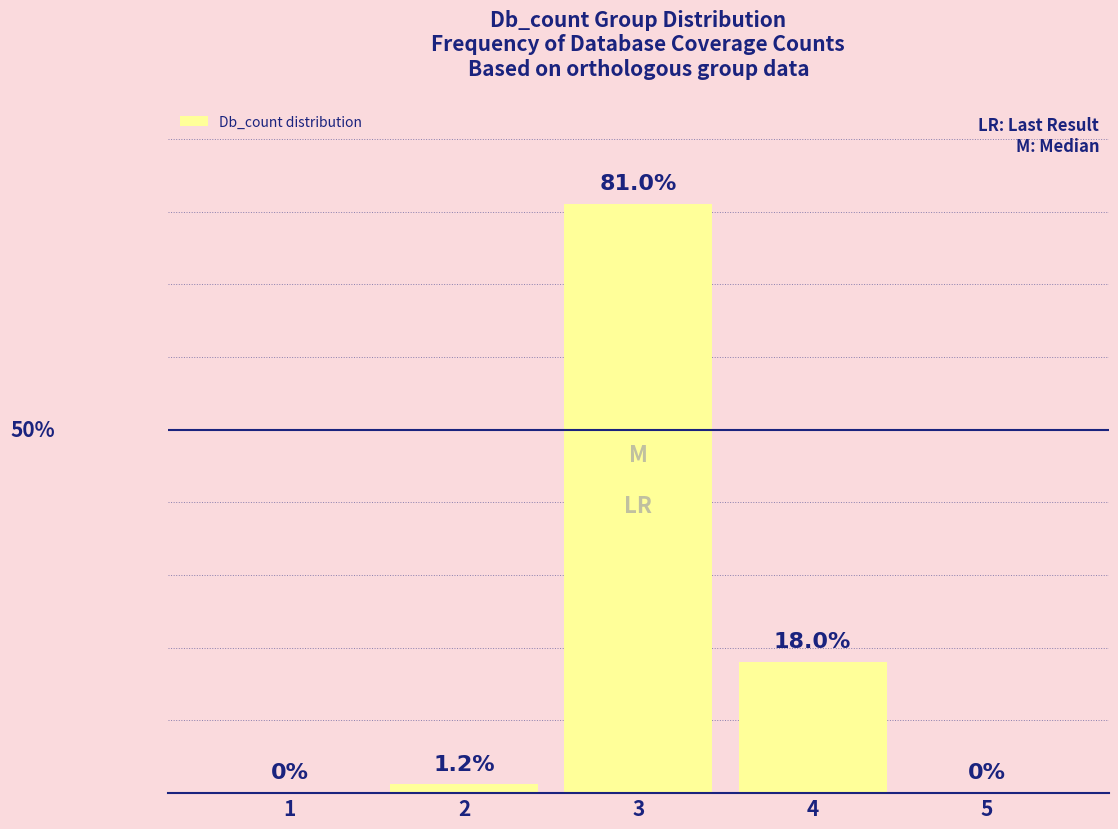

Is it true that the value at 2 is 1.2?

True